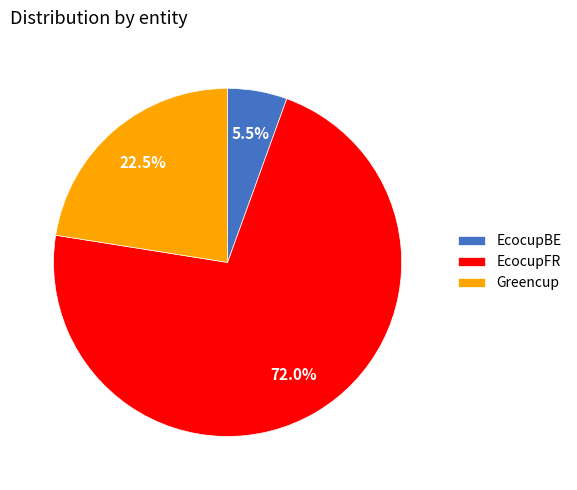

The Greencup slice represents 33% of the pie. True or false?

False